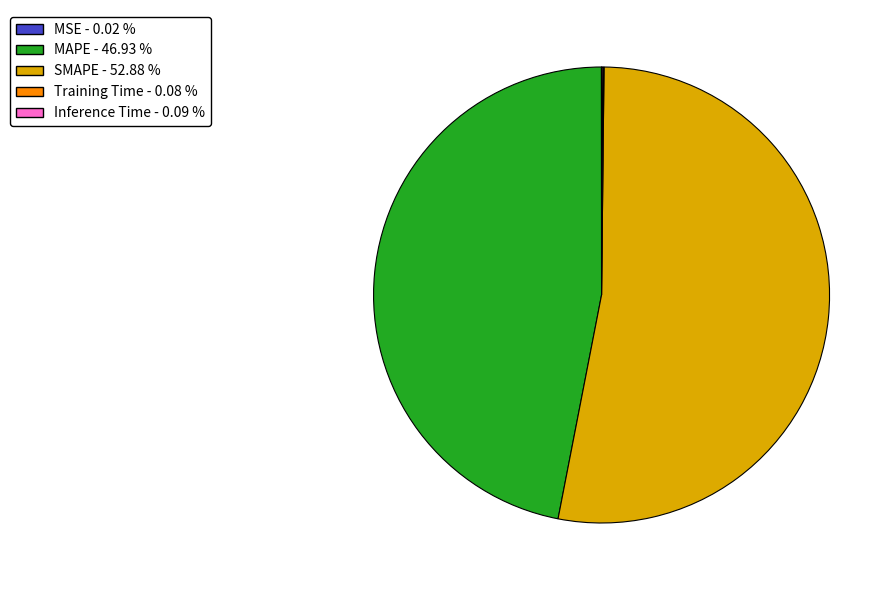

Which slice represents more than half of the pie?

SMAPE